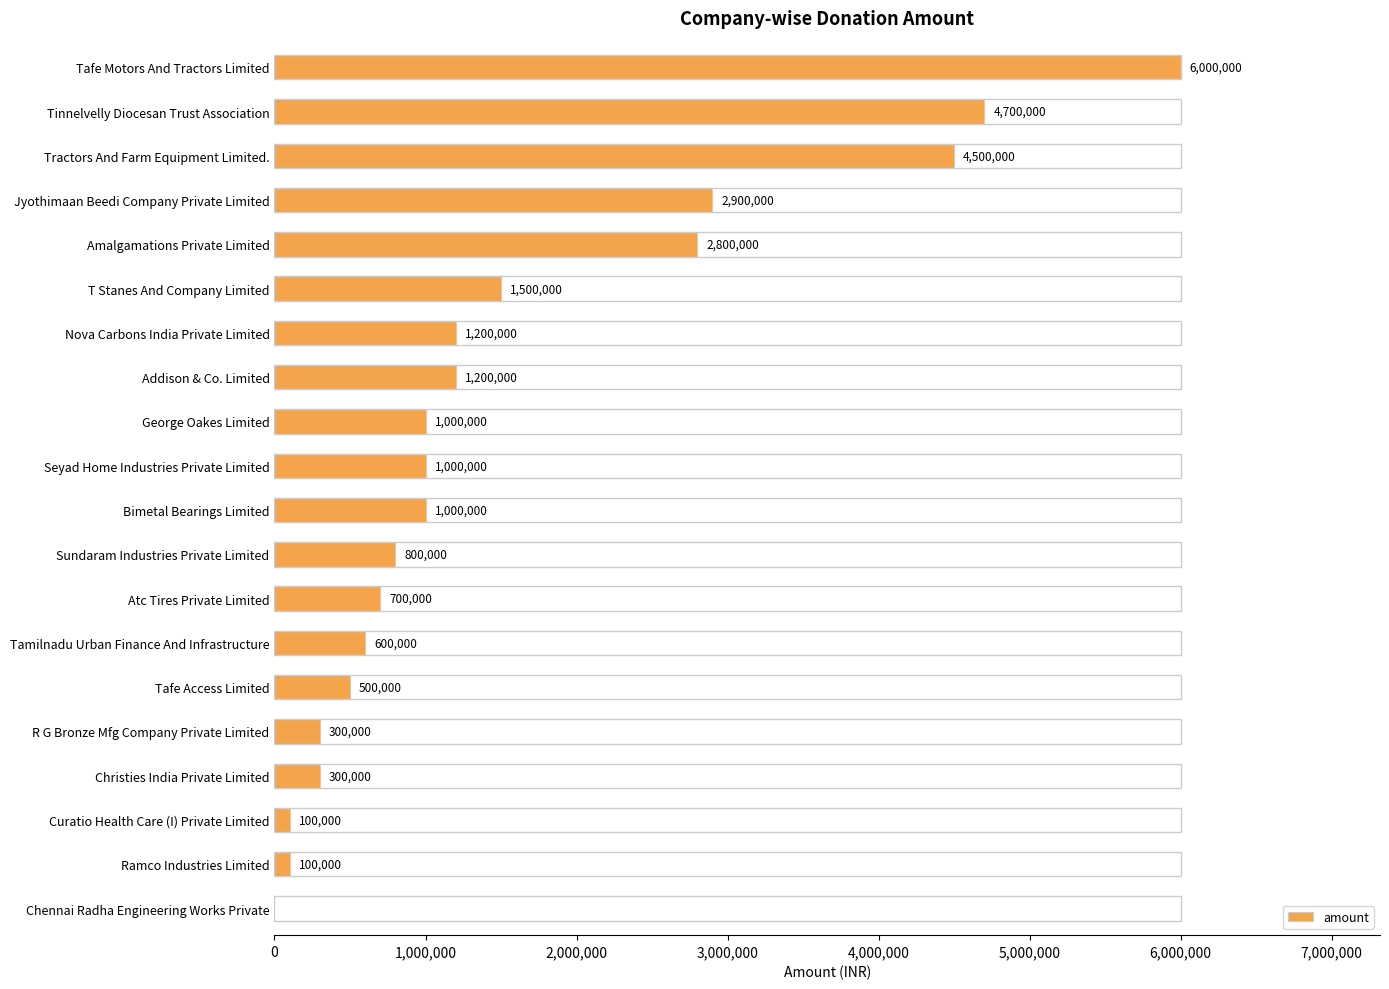

What is the maximum value shown in the chart?

6000000